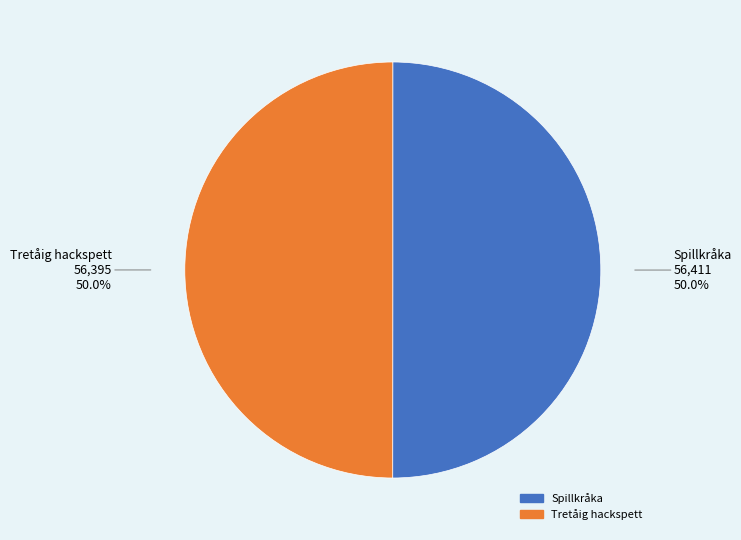

The Tretåig hackspett slice represents 57% of the pie. True or false?

False